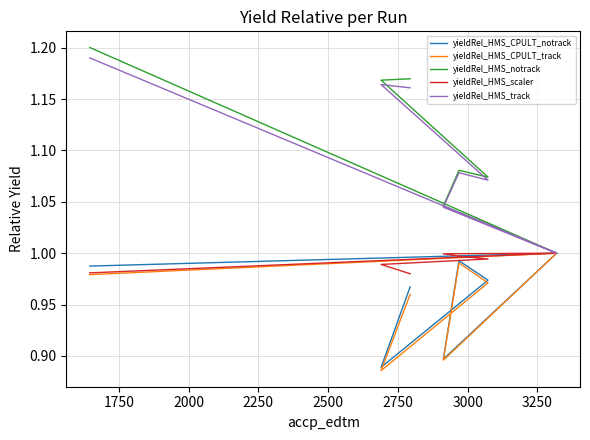

What is the maximum value for yieldRel_HMS_CPULT_track?

1.0